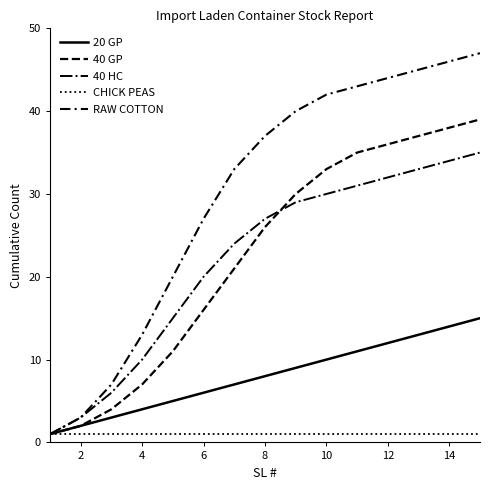

True or false: 20 GP has more than 0 interior local peaks.

False